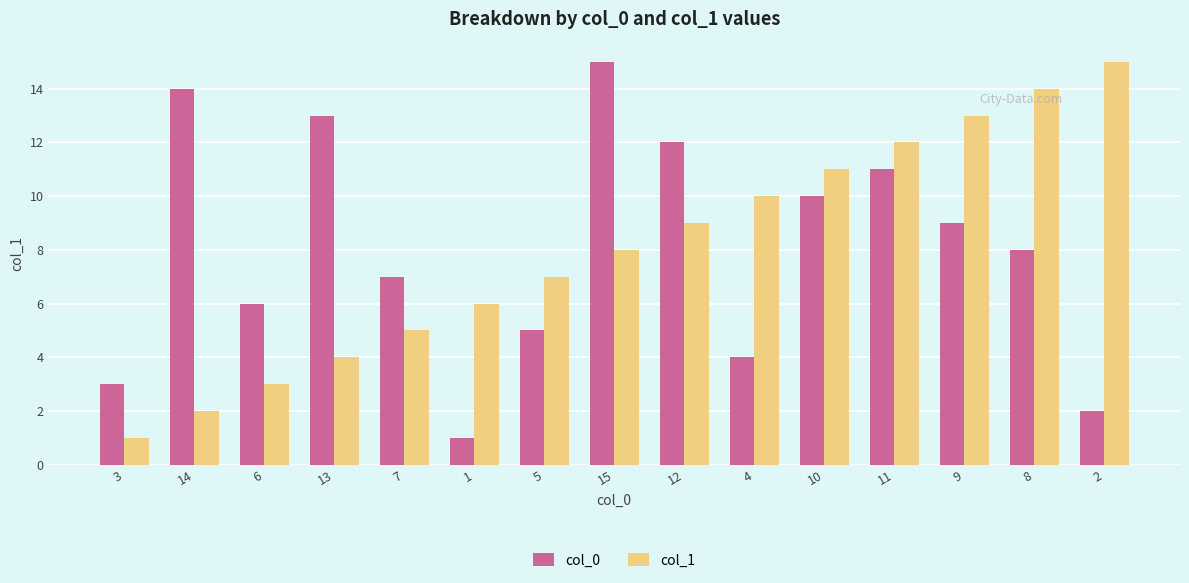

Is the value of col_1 at 5 greater than the value of col_0 at 14?

No